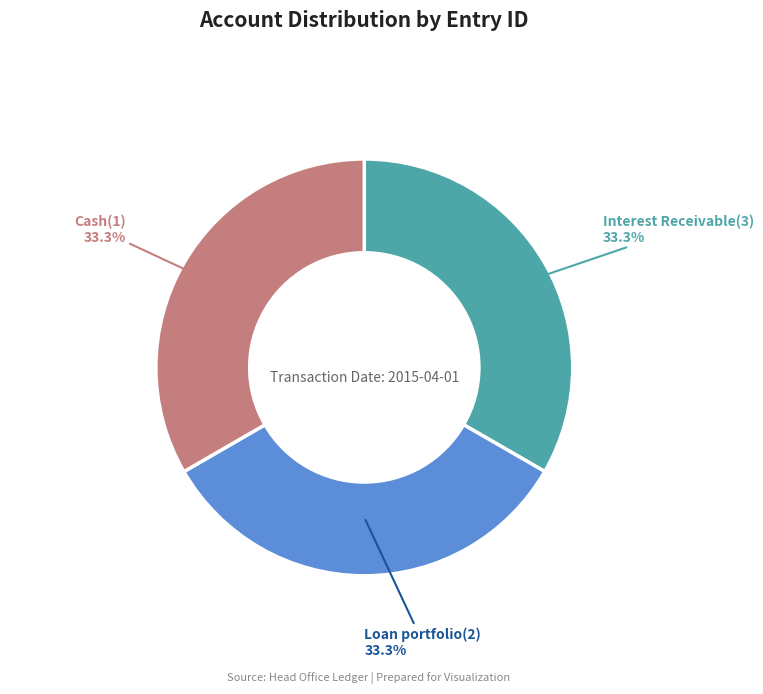

To the nearest percent, what portion does Cash(1) represent?

33%